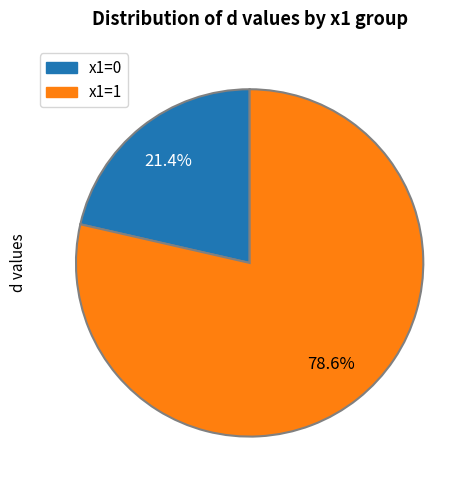

Is there any slice that represents more than half of the pie?

Yes